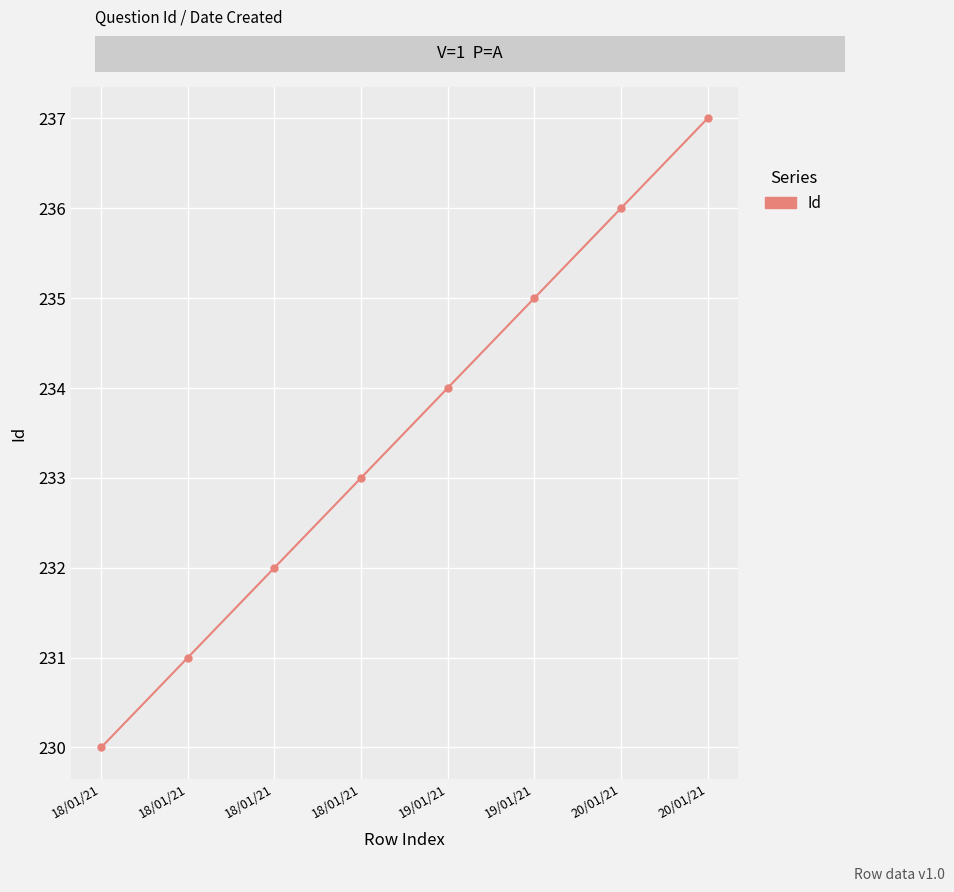

List the labels in order of value, smallest first.

18/01/21, 18/01/21, 18/01/21, 18/01/21, 19/01/21, 19/01/21, 20/01/21, 20/01/21